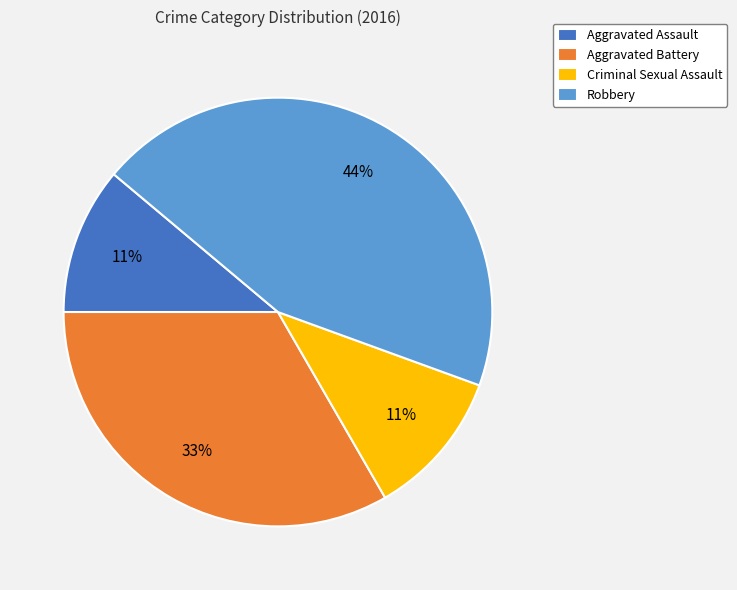

True or false: Aggravated Battery accounts for 33% of the total.

True